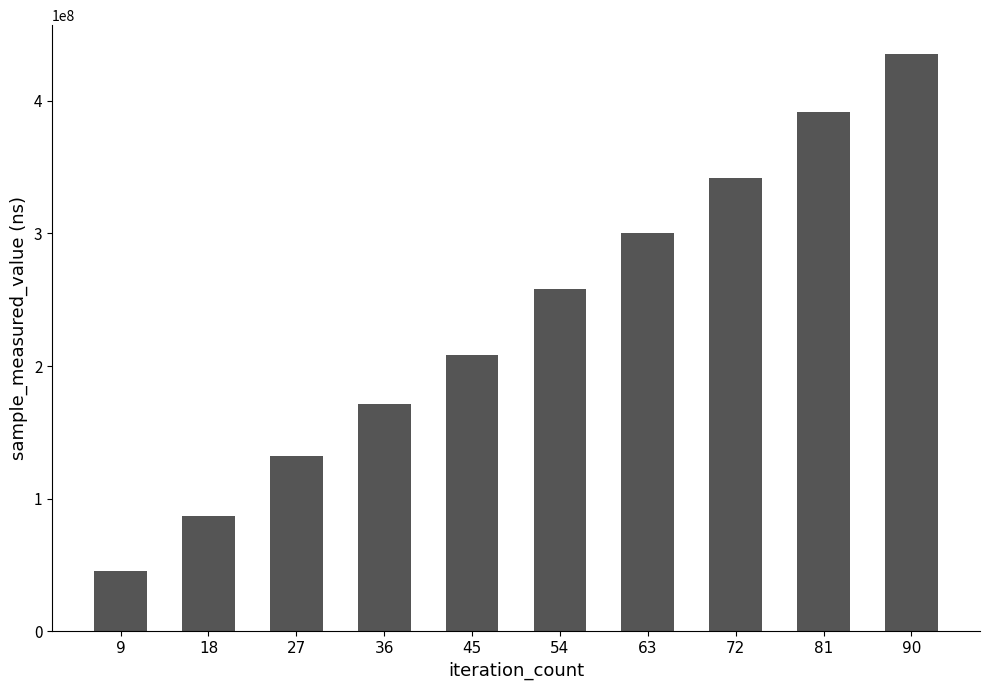

List the labels in order of value, largest first.

90, 81, 72, 63, 54, 45, 36, 27, 18, 9